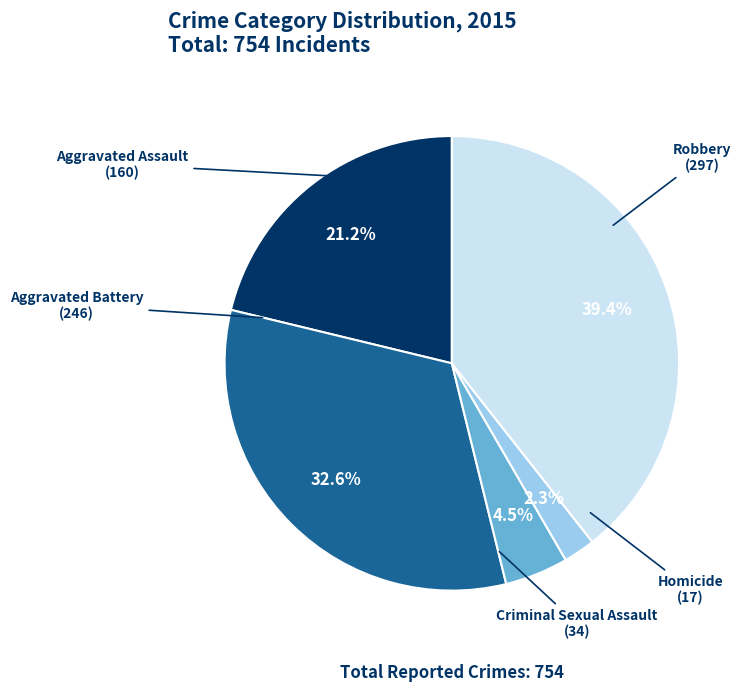

How many segments does this pie chart have?

5